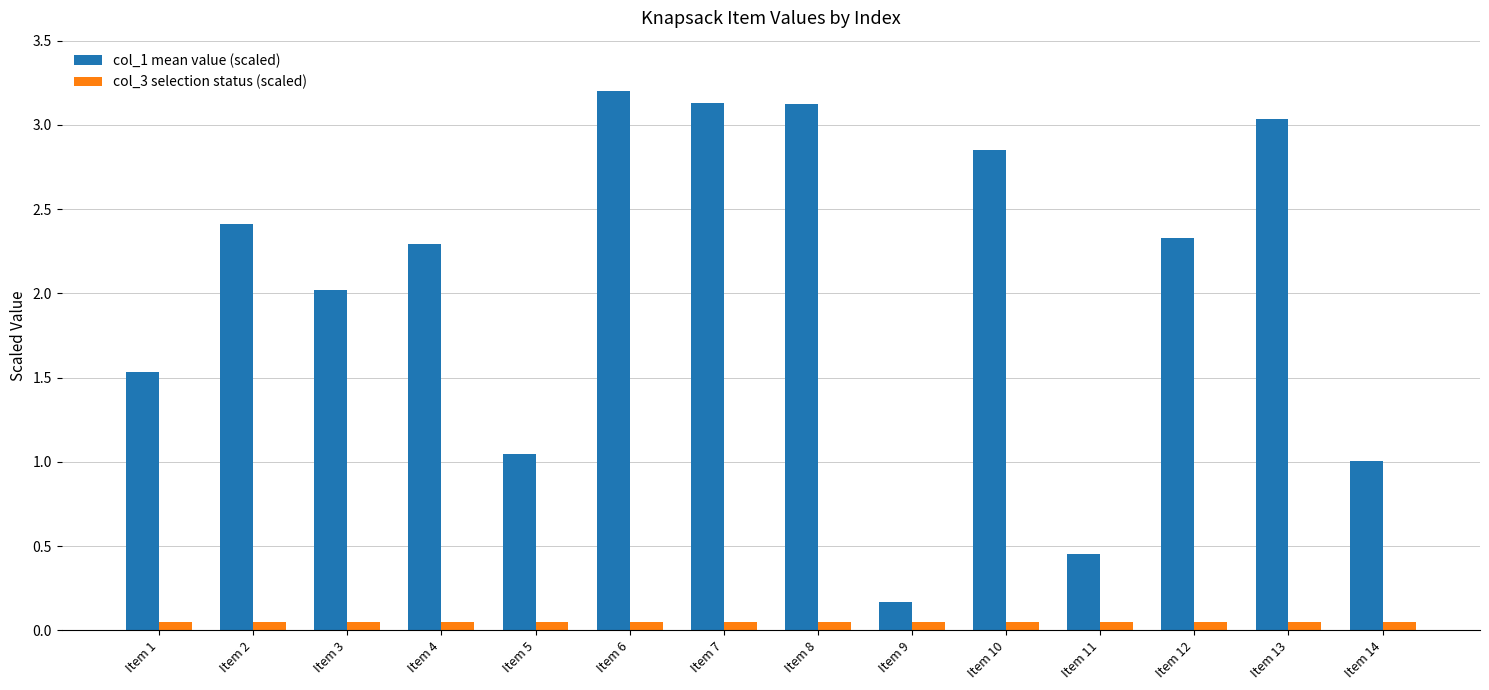

What is the spread (max minus min) of values at Item 2?

2.4